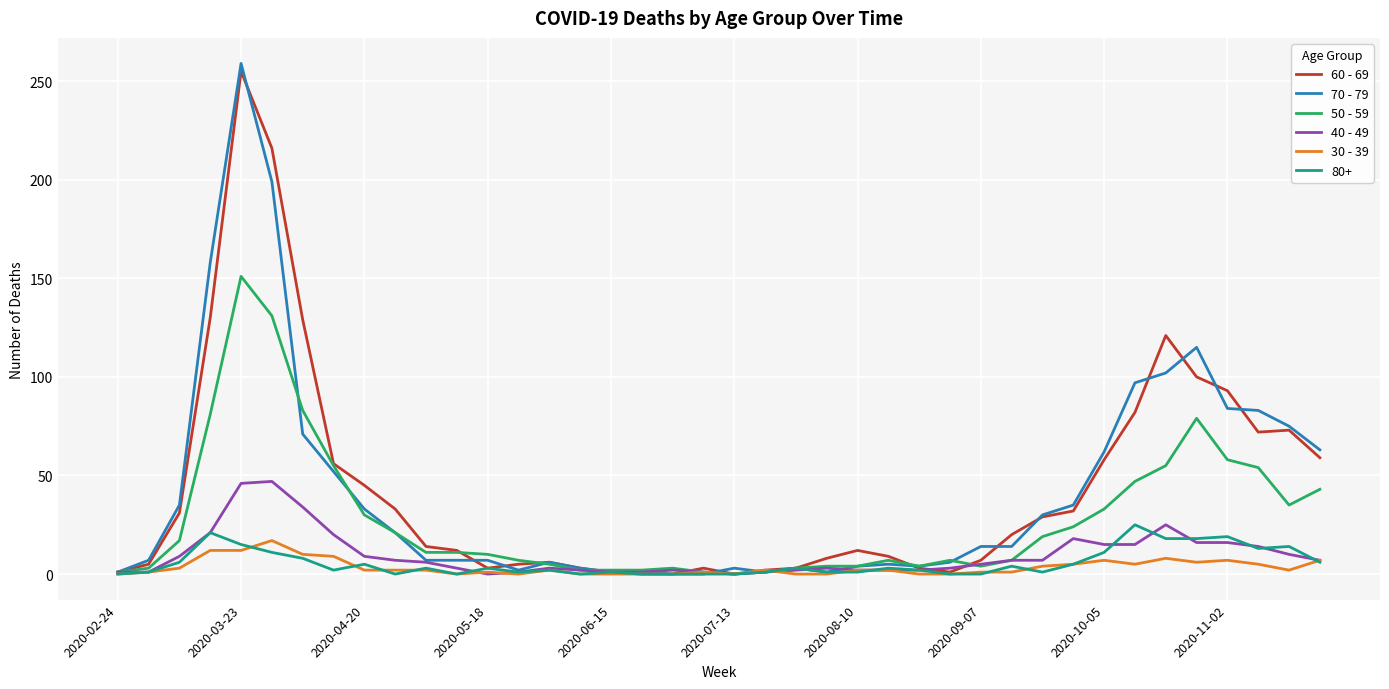

What is the difference between the maximum and minimum values in the 60 - 69 series?

255